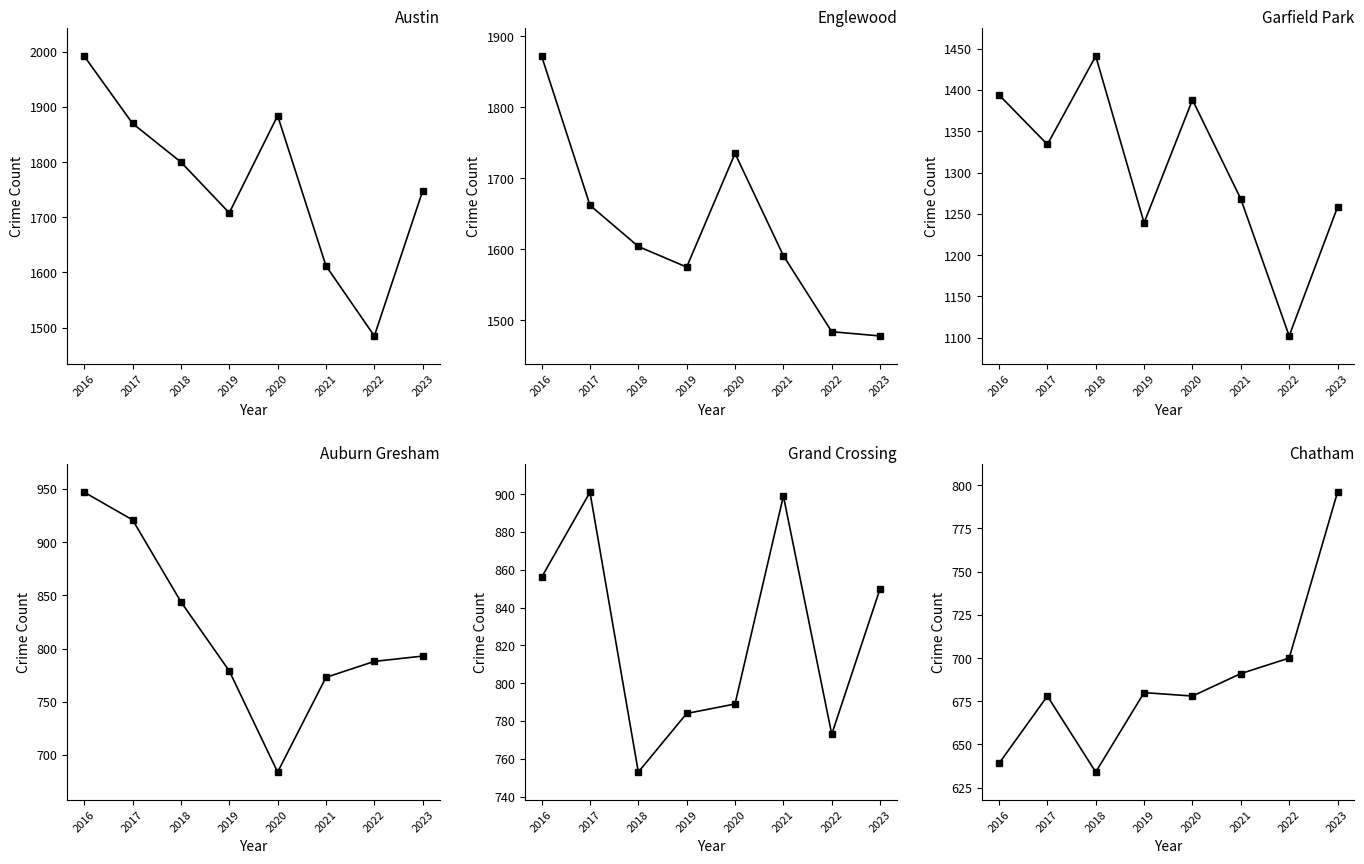

What is the spread (max minus min) of values at 2022?

785